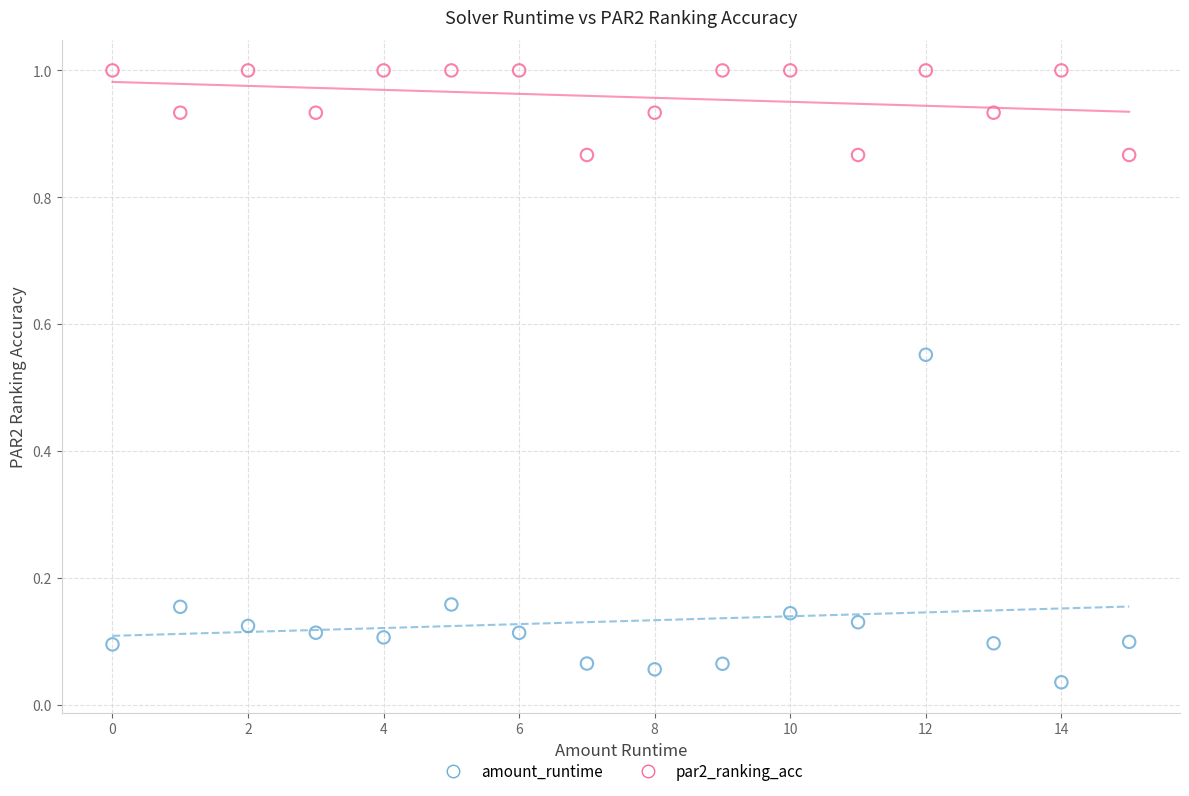

Which series contains the highest Y value?

par2_ranking_acc